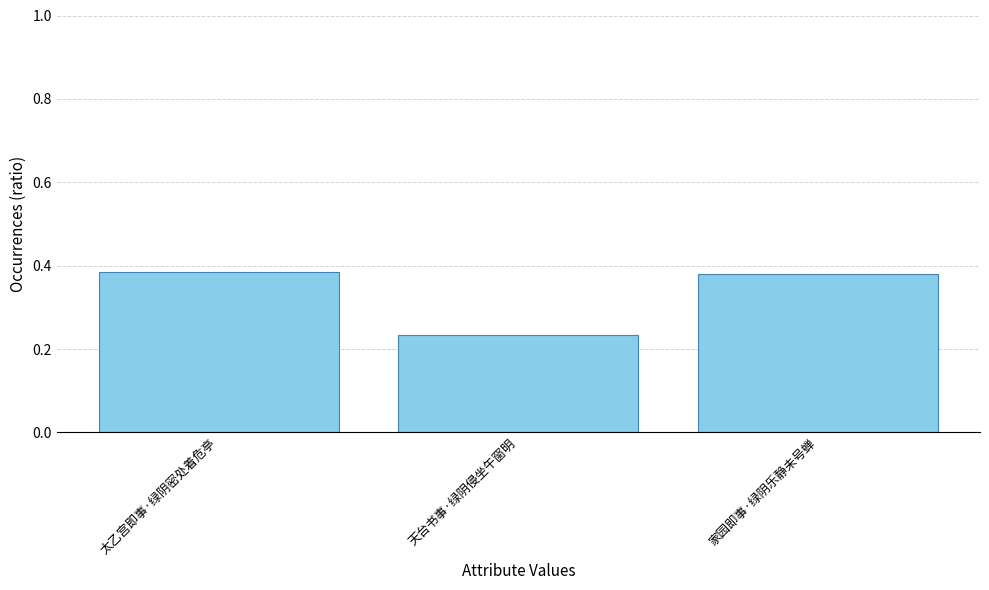

What is the sum of all values?

1.0